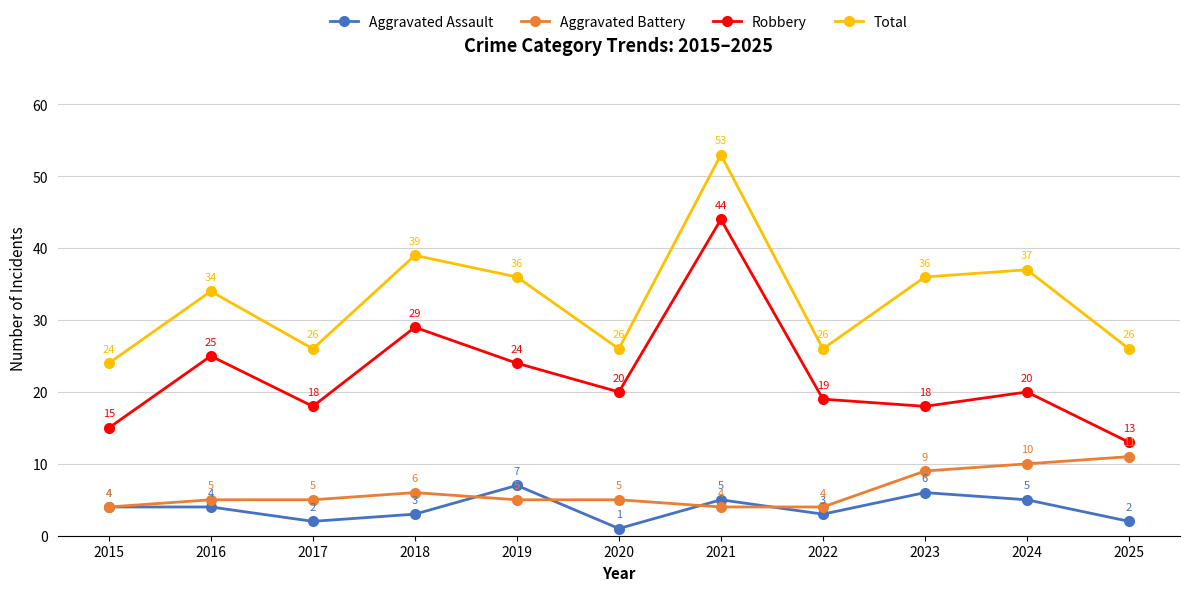

Which series has the widest spread of values?

Robbery